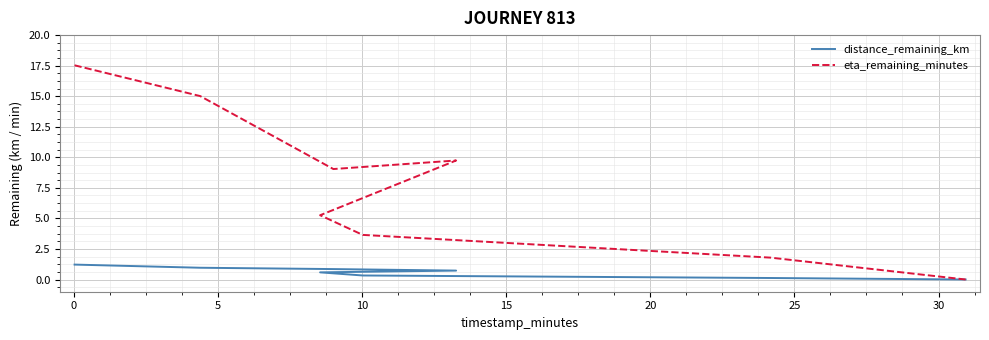

What is the label of the 2nd point from the right?

25